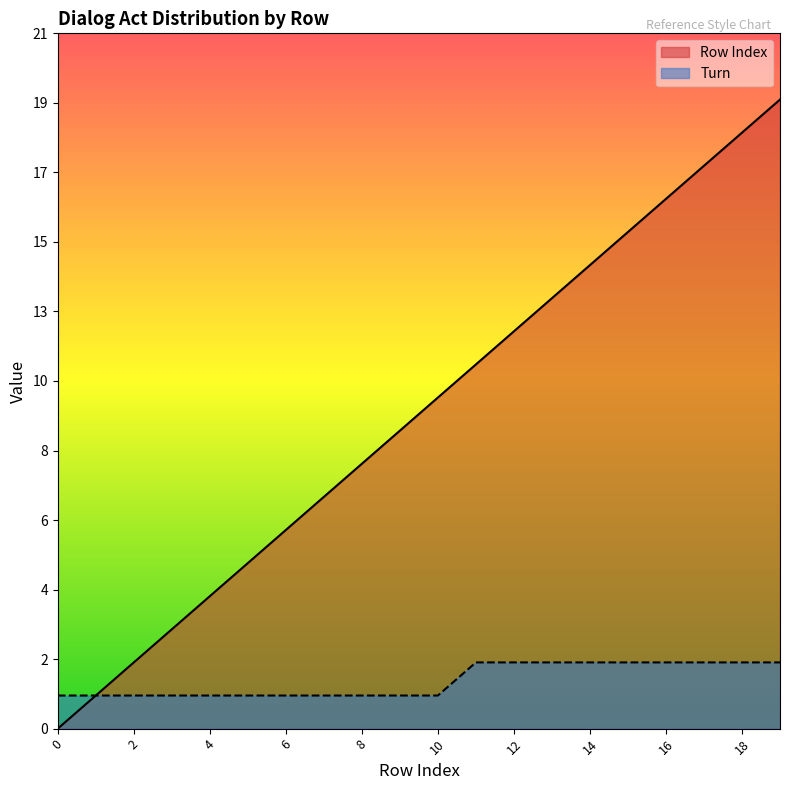

What is the difference between the maximum and minimum values in the Row Index series?

19